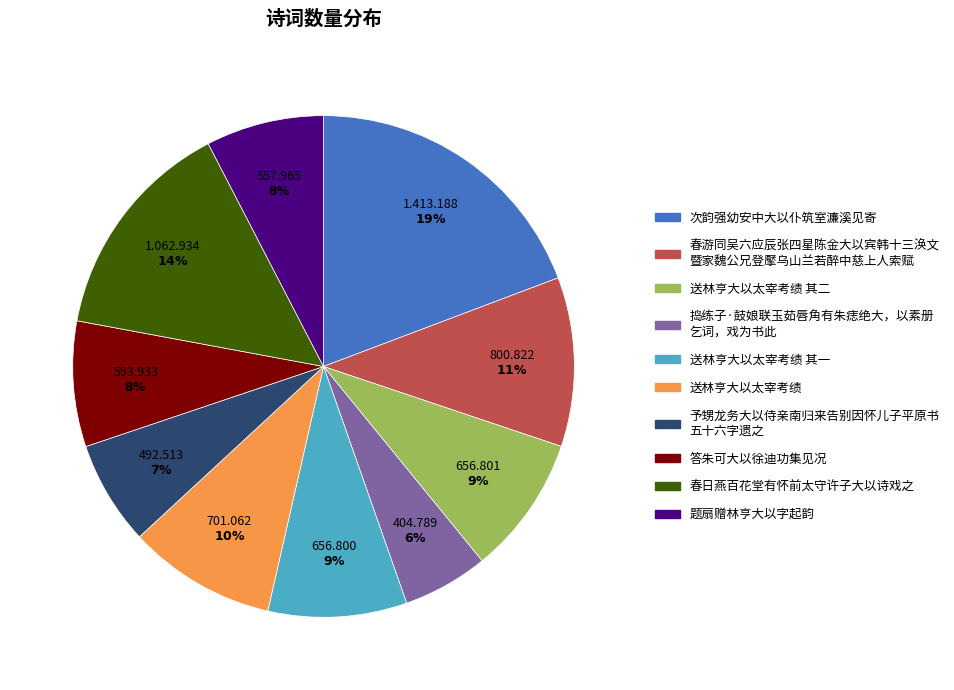

Is there a majority slice in this chart?

No